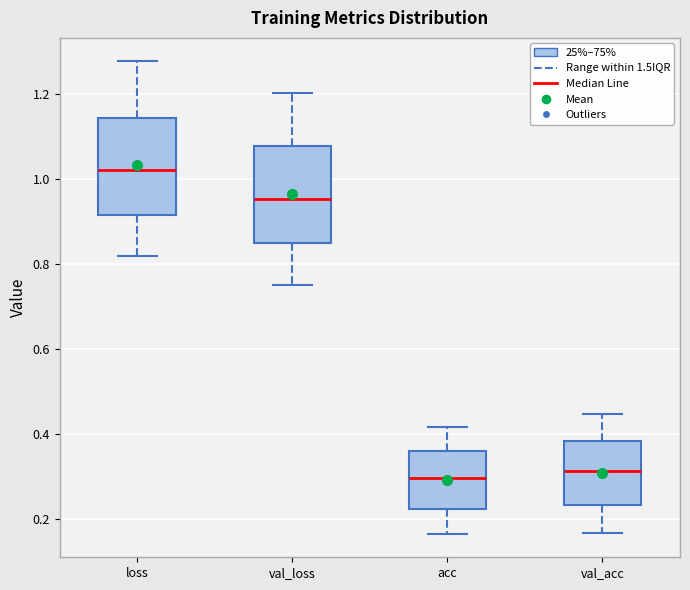

Reading left to right, read every box against the y-axis: the position of its median line, the range the box covers, and the ends of its whiskers. The values are not printed on the chart, so give them approximately, as read against the axis.

loss: median 1.02, box 0.92 to 1.14, whiskers 0.82 to 1.28
val_loss: median 0.96, box 0.86 to 1.08, whiskers 0.76 to 1.20
acc: median 0.30, box 0.22 to 0.36, whiskers 0.16 to 0.42
val_acc: median 0.32, box 0.24 to 0.38, whiskers 0.16 to 0.44